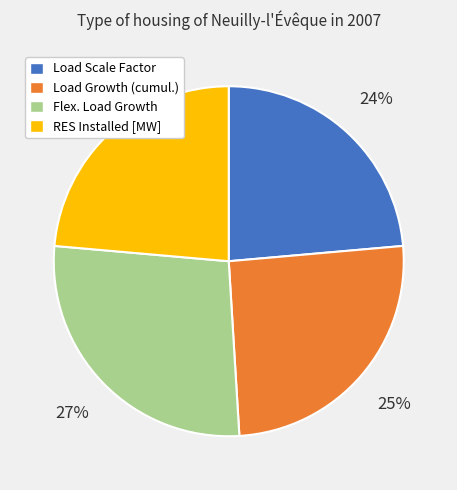

Is there a majority slice in this chart?

No